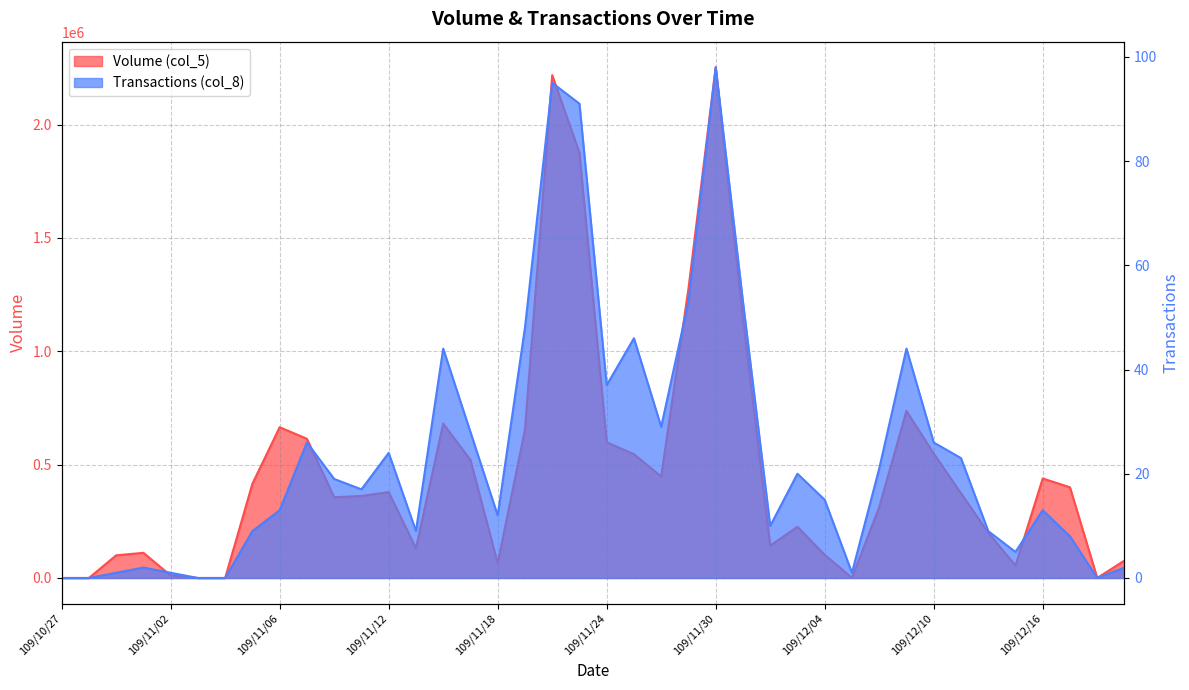

List the series in order of their overall mean, lowest first.

Transactions (col_8), Volume (col_5)